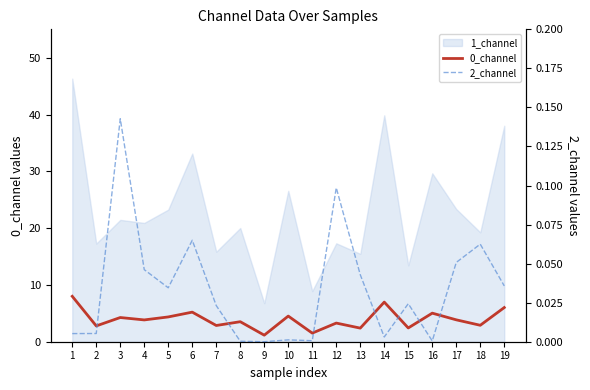

Which category has the highest value in the 2_channel series?

3